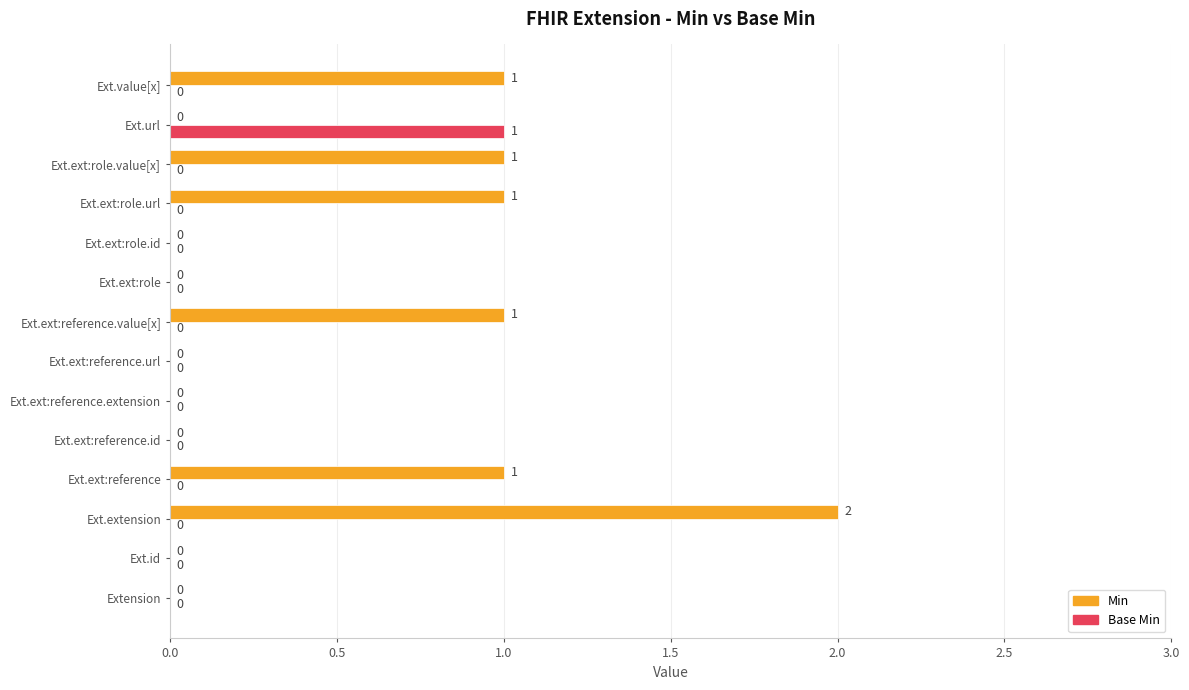

At which category does the chart reach its peak across all series?

Ext.extension